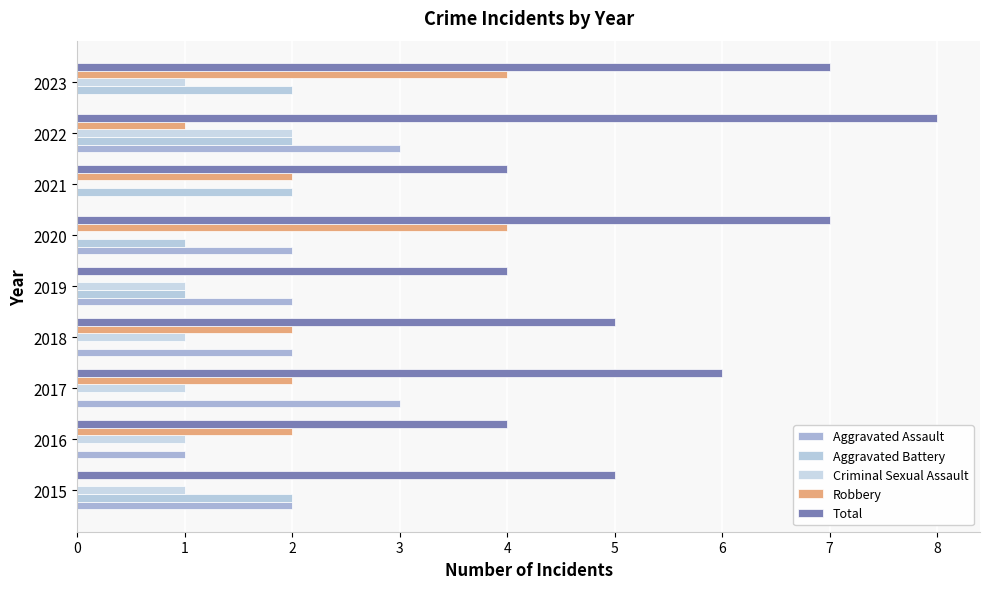

At how many categories does at least one series exceed 1?

9